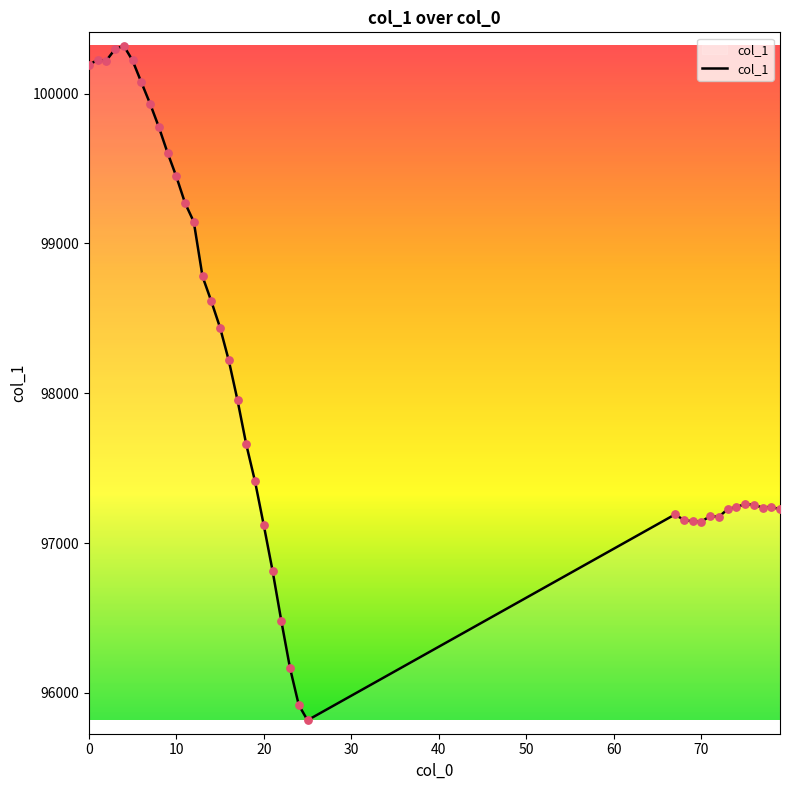

What is the greatest value displayed?

100318.5